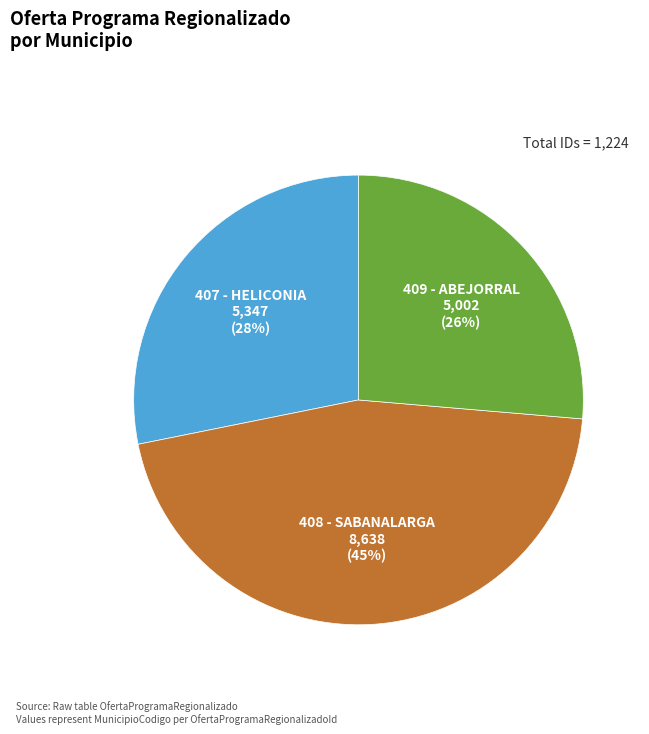

Is 409 - ABEJORRAL the majority of the pie?

No